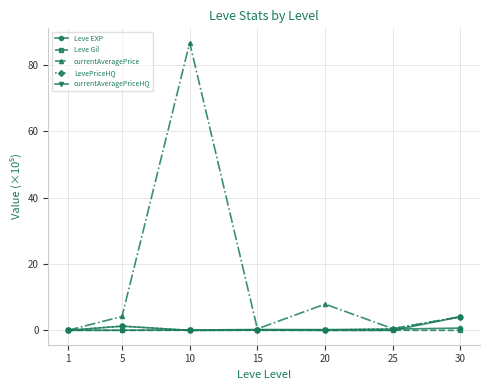

Which series has the largest total across all categories?

currentAveragePrice